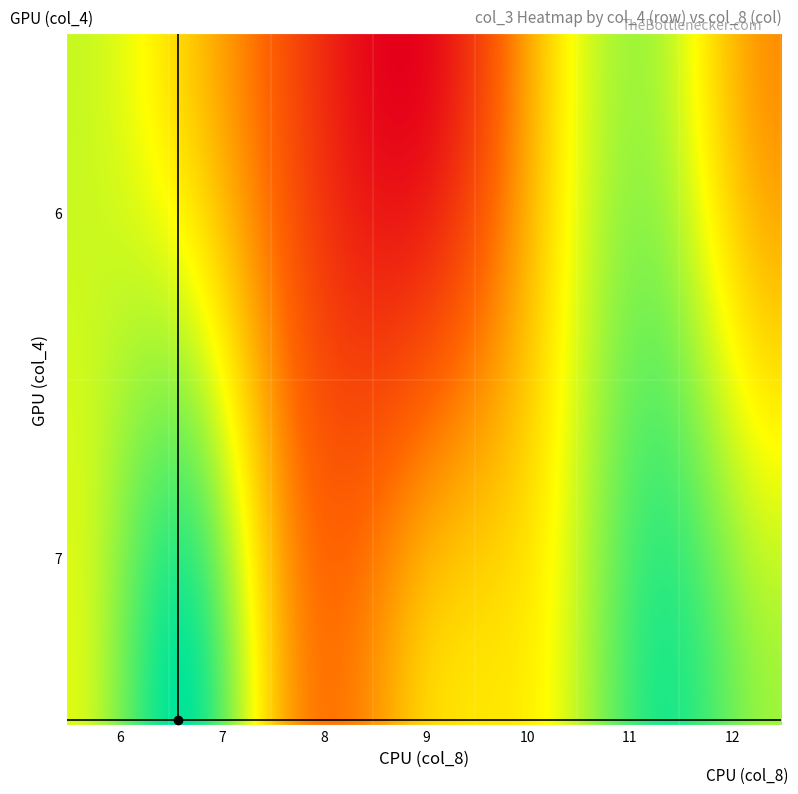

Read the value at 7_9.

150670784